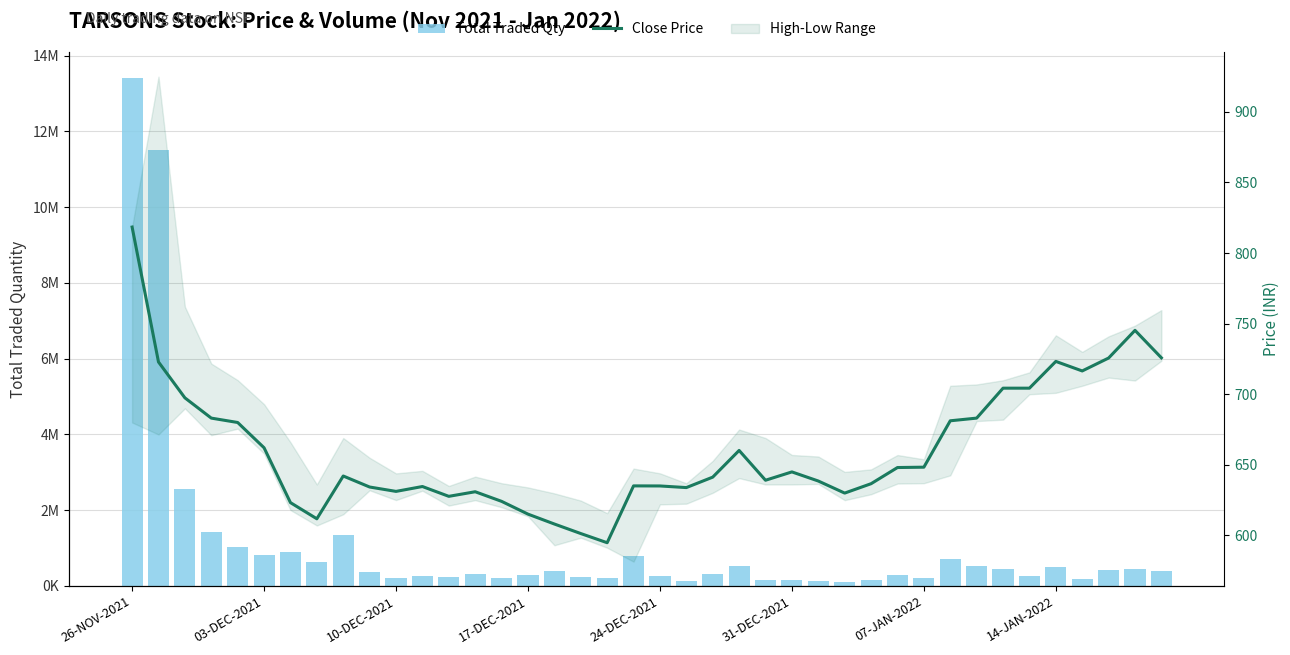

What is the smallest value displayed?

594.9